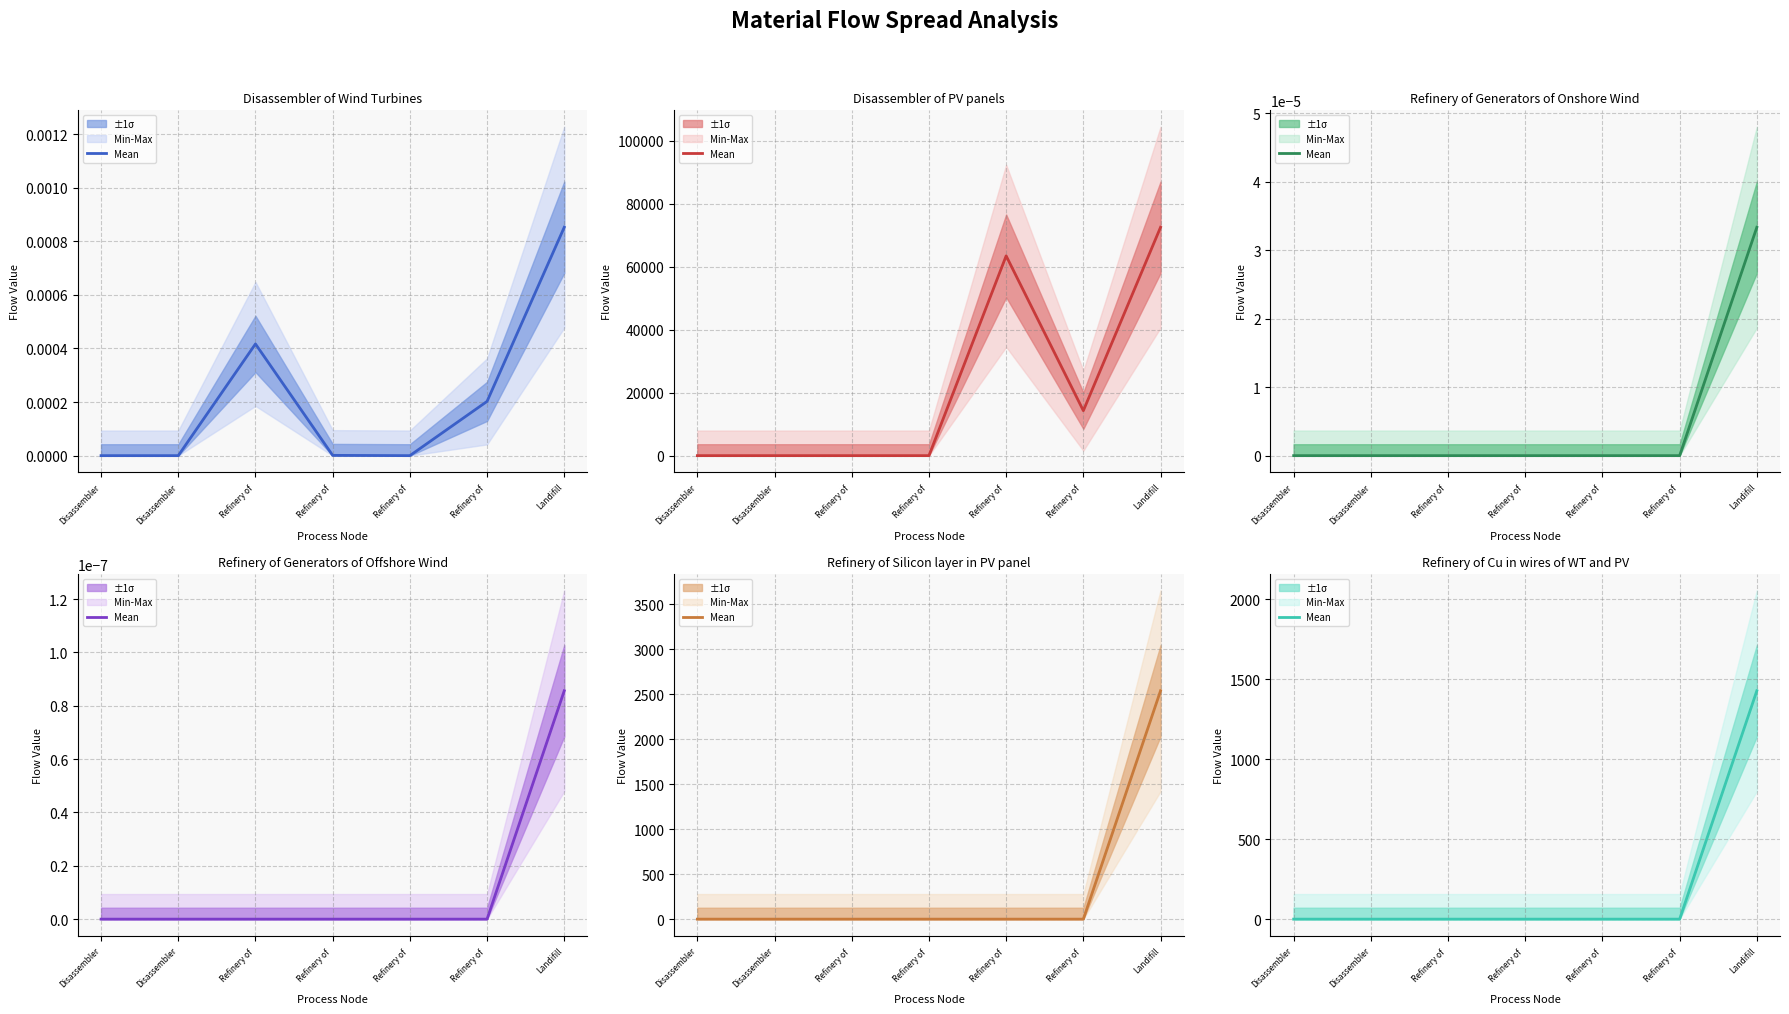

At which category does the chart reach its peak across all series?

Landifill